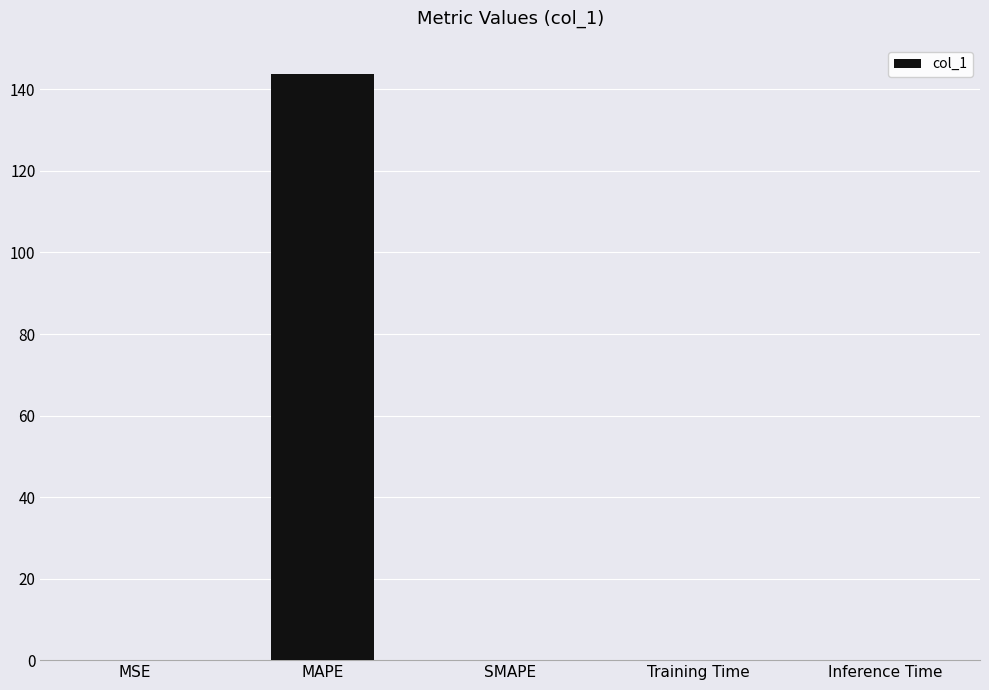

Count the number of categories in the chart.

5